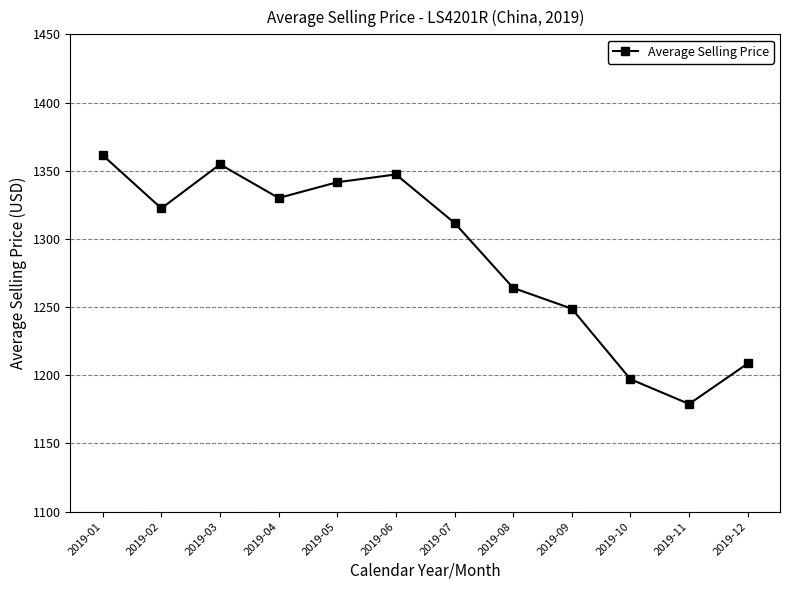

Which category has the highest value across all series?

2019-01